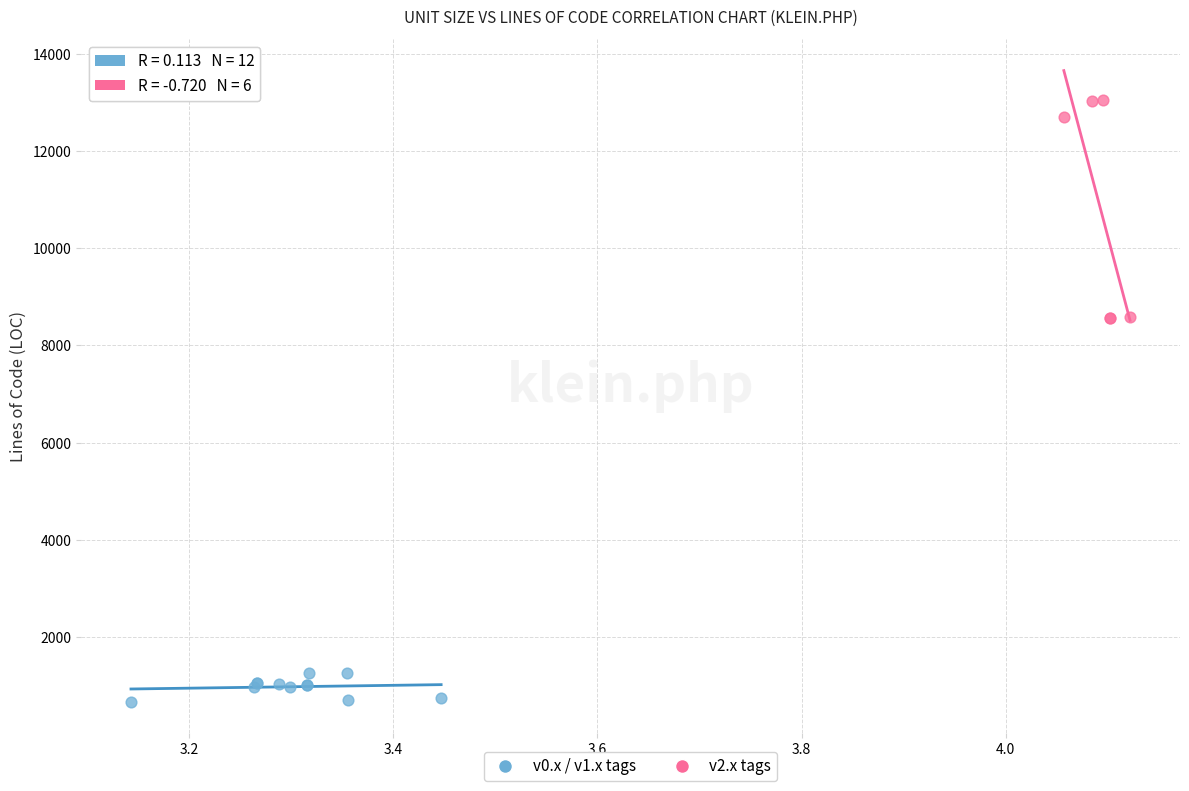

Which series has the widest spread of Y values?

v2.x tags